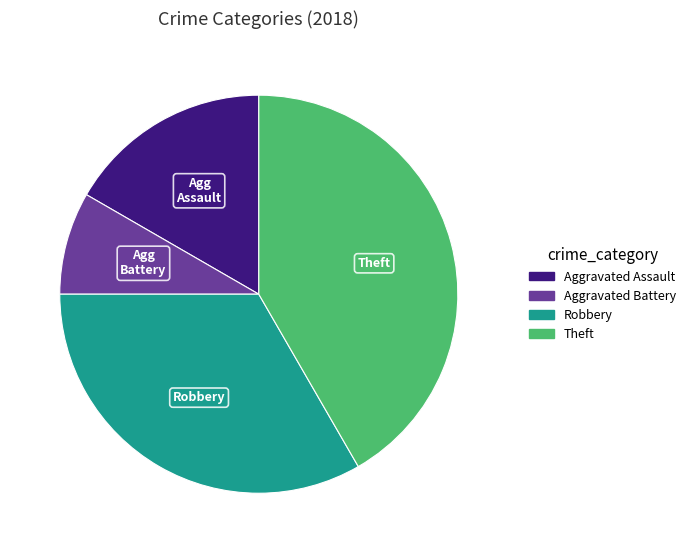

Does any single category account for the majority?

No